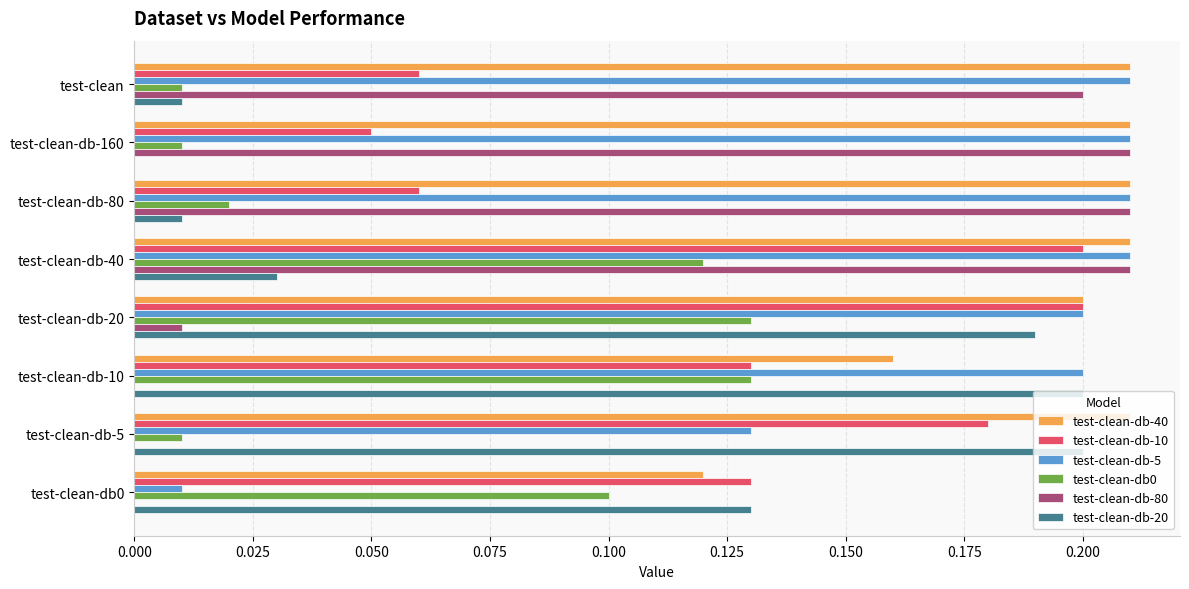

The value of test-clean-db-80 at test-clean-db-80 is 0.1. True or false?

False